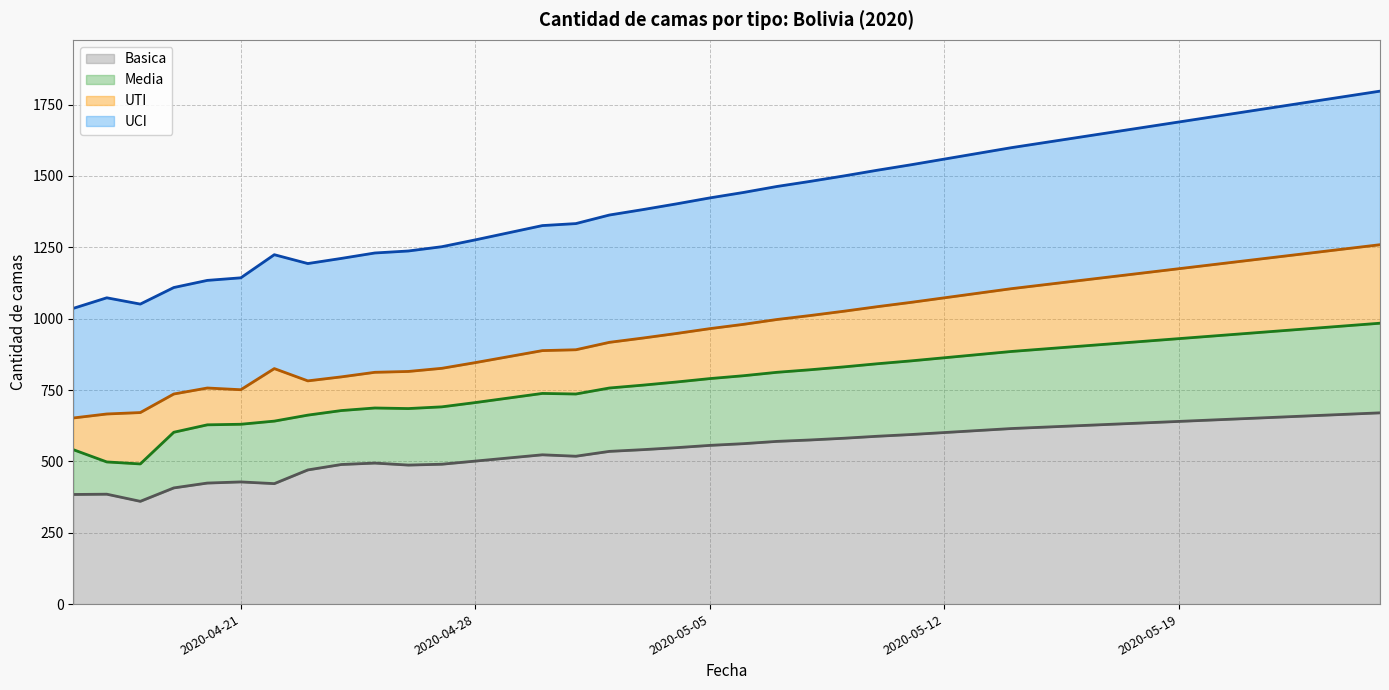

Where does the UCI series first go above 1442?

2020-05-07